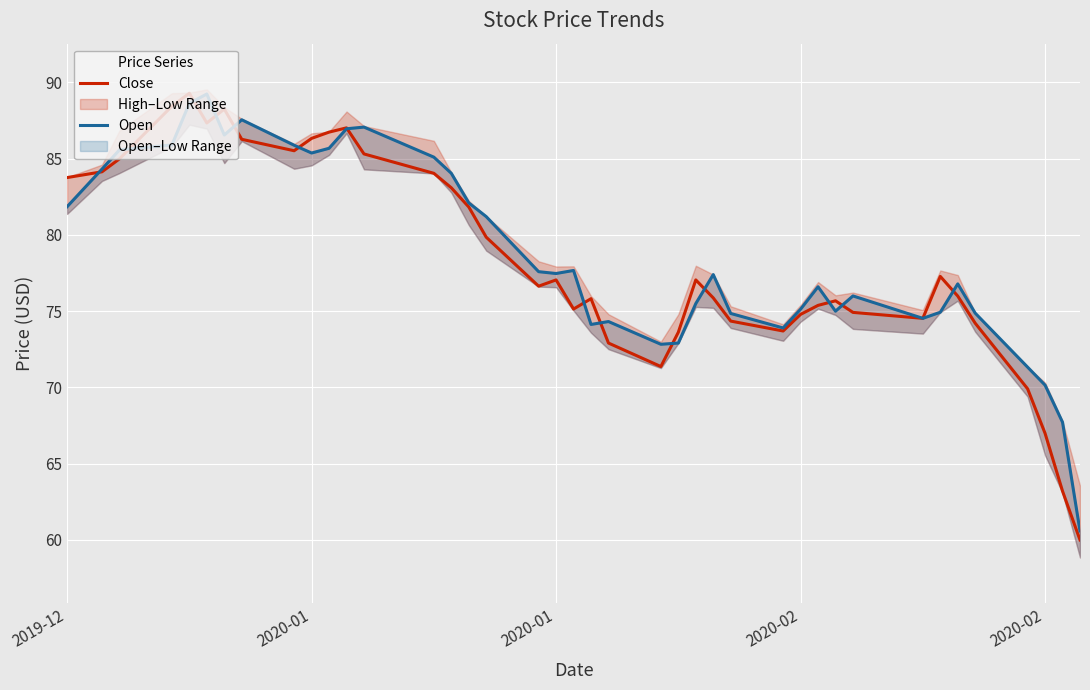

What is the sum of all Close values?

3138.6